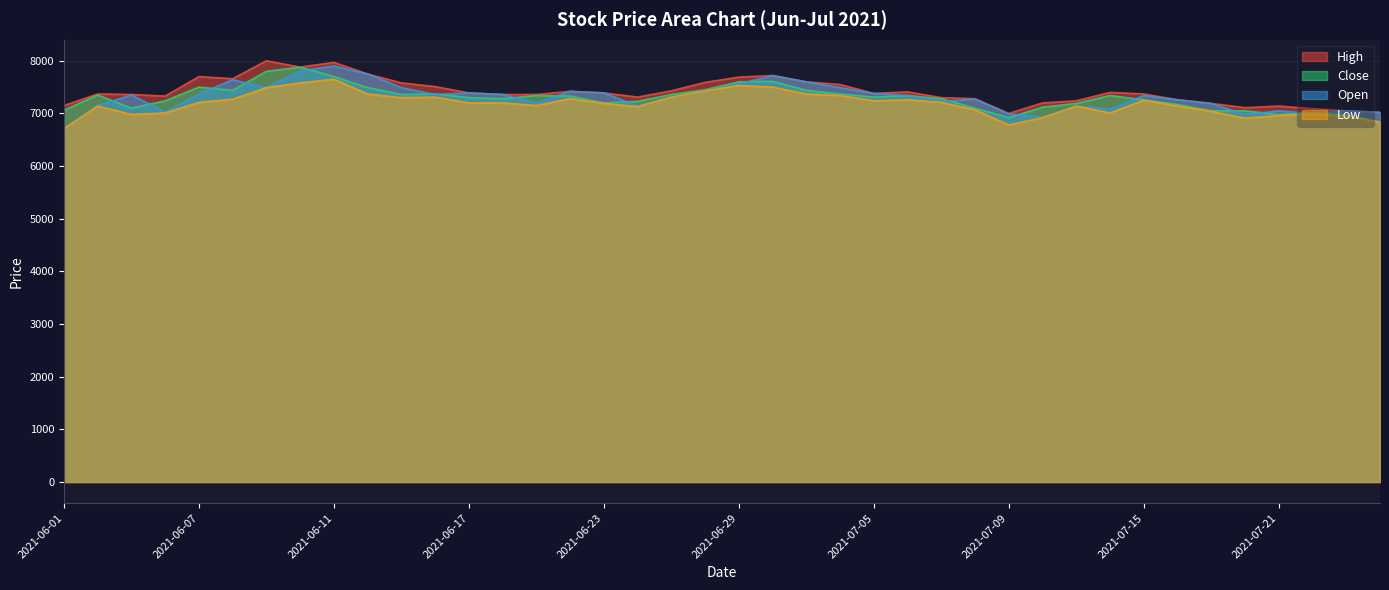

True or false: High and Open cross at least once.

False